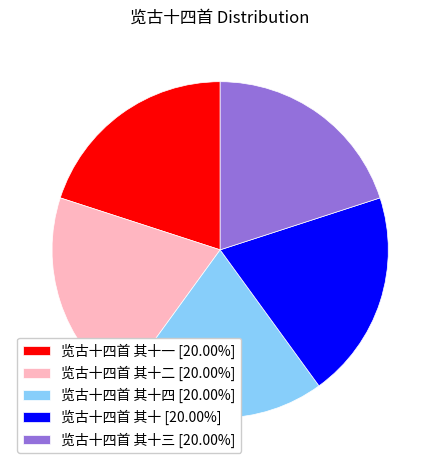

Does any single category account for the majority?

No